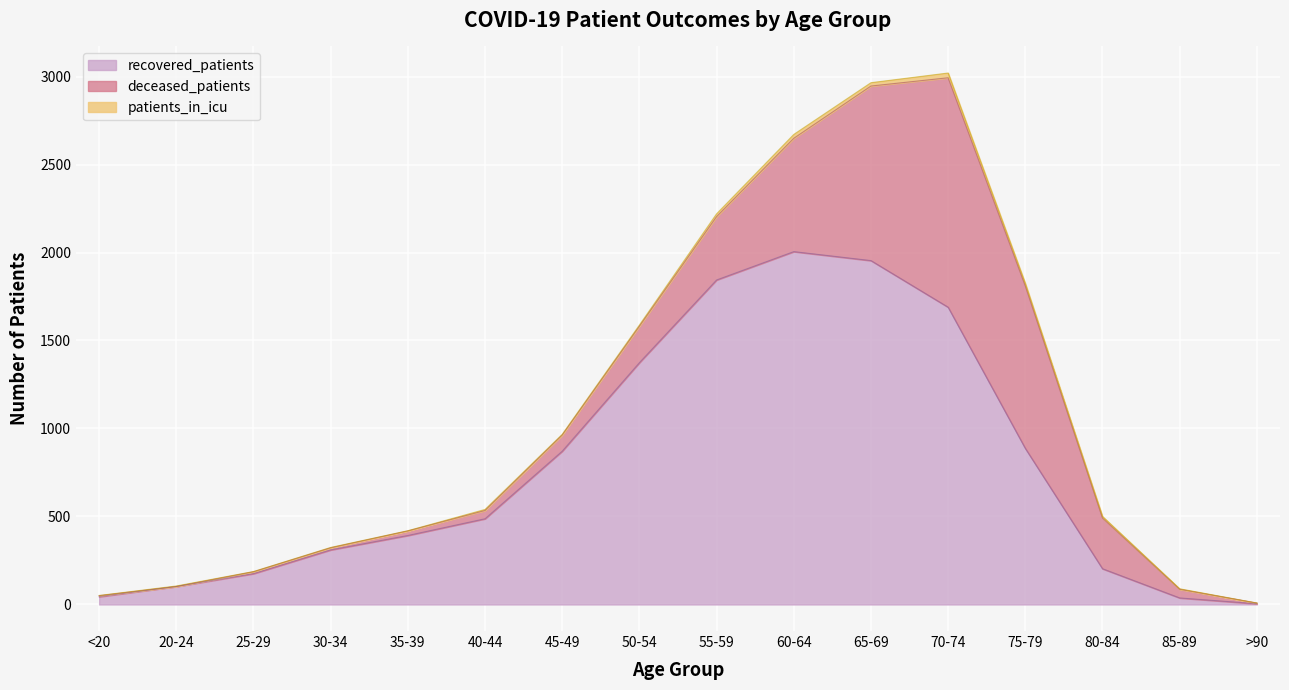

True or false: patients_in_icu and recovered_patients cross at least once.

False